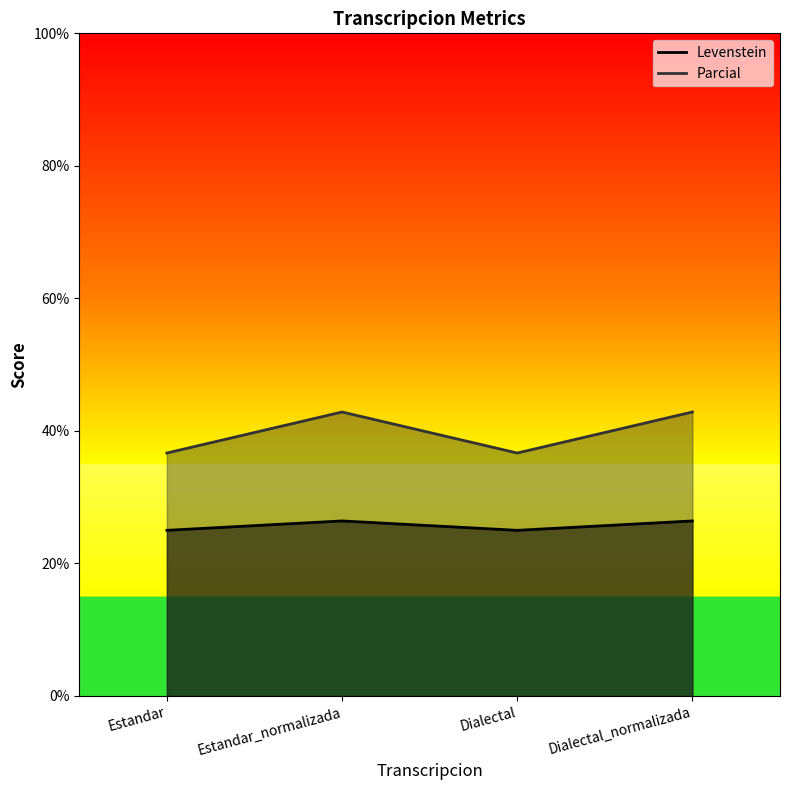

Is the value of Levenstein at Estandar greater than the value of Parcial at Estandar_normalizada?

No